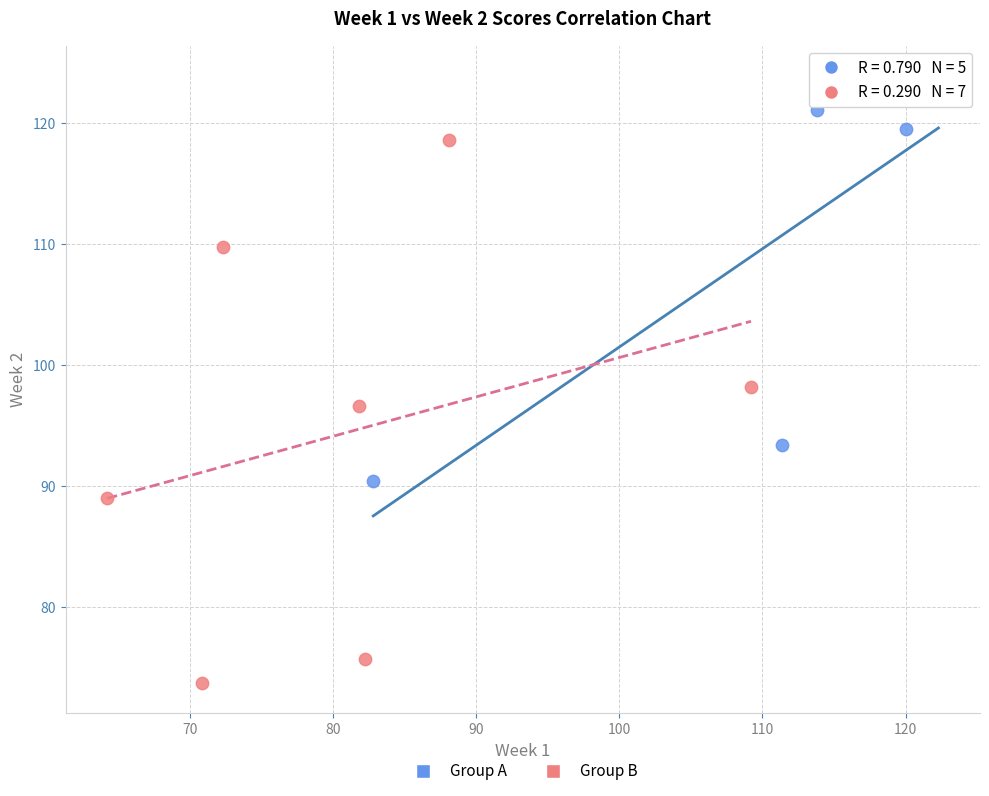

Which series has the widest spread of Y values?

Group B